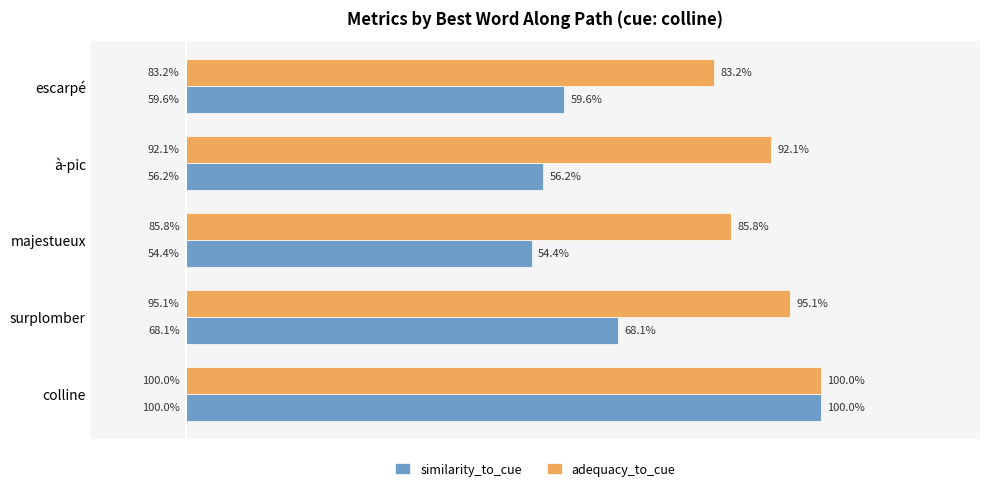

What is the value of the adequacy_to_cue bar at the 2nd from the left?

1.0